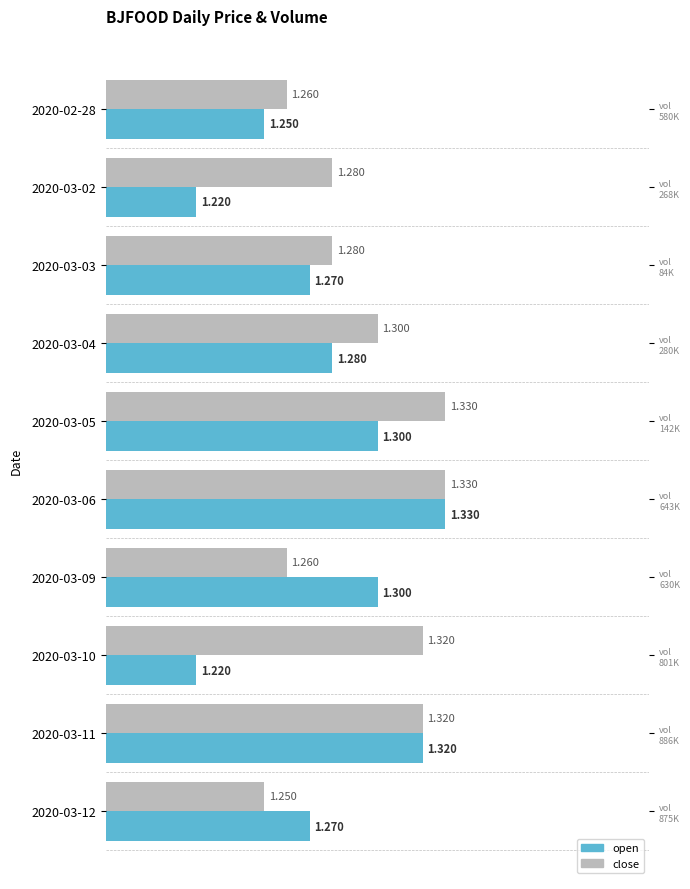

What is the total value across all series at 2020-03-12?

2.5